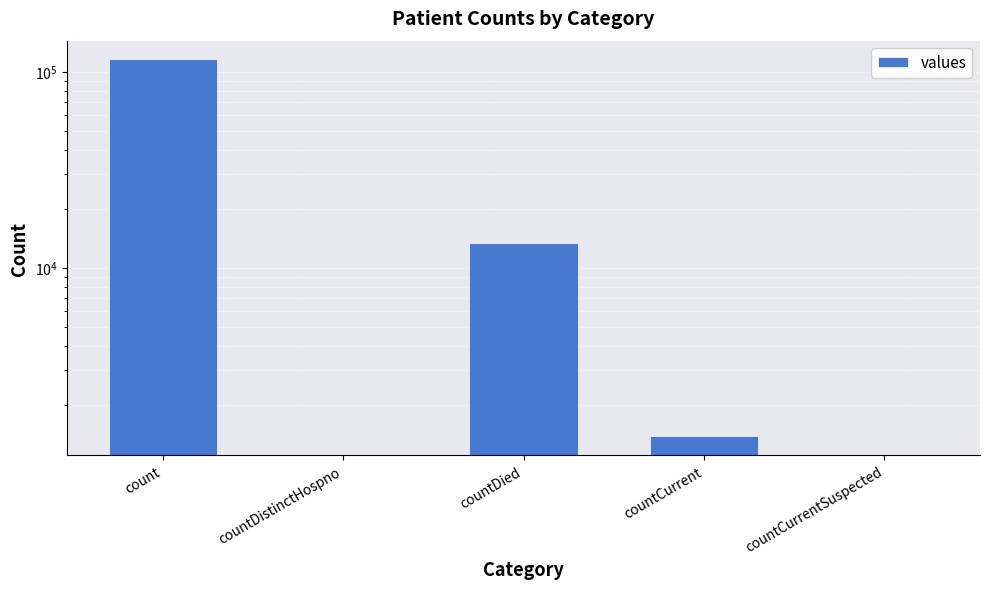

What is the sum of all values?

130105